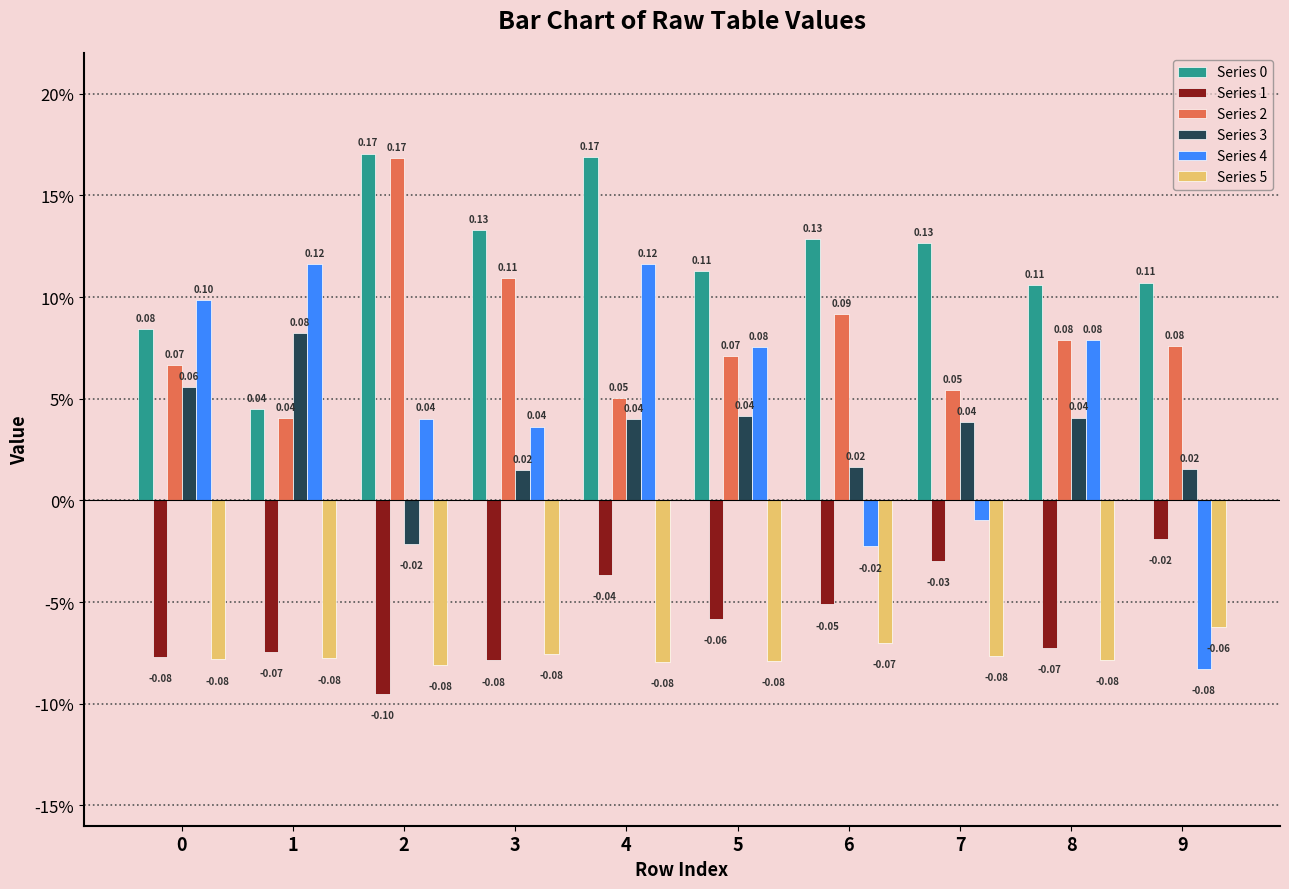

What is the difference between the maximum and minimum values in the Series 4 series?

0.2